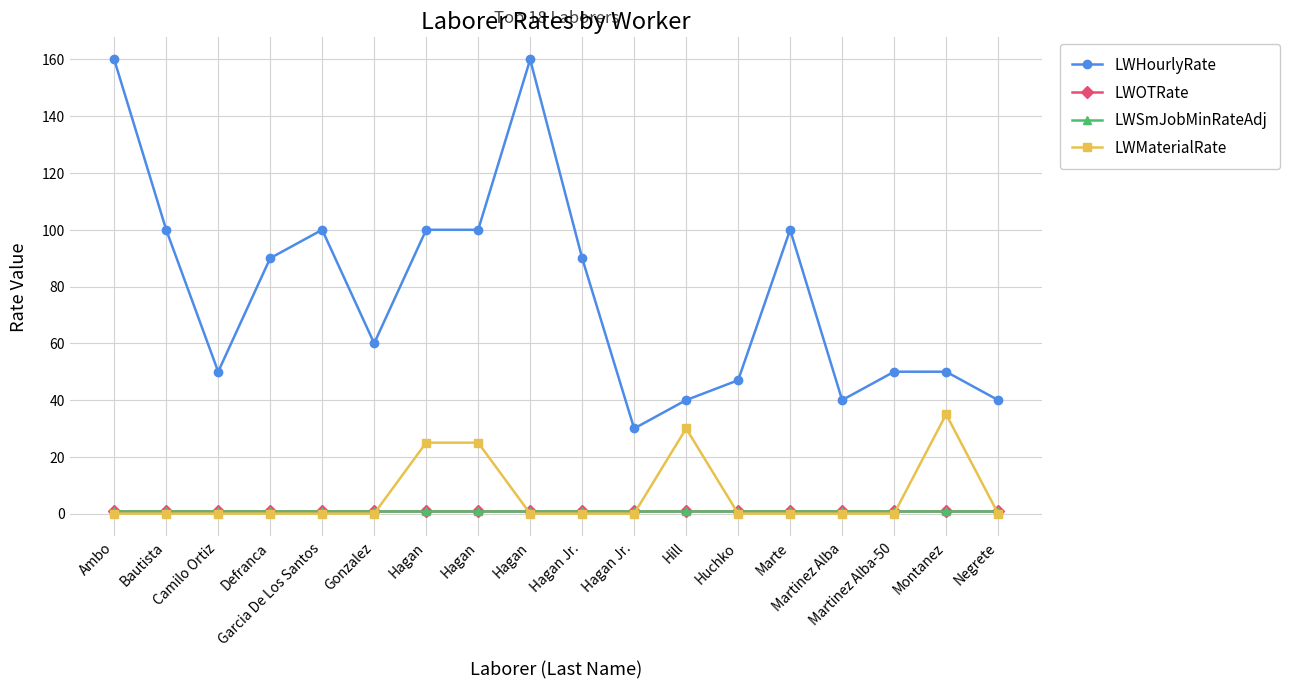

What is the difference between the maximum and minimum values in the LWMaterialRate series?

35